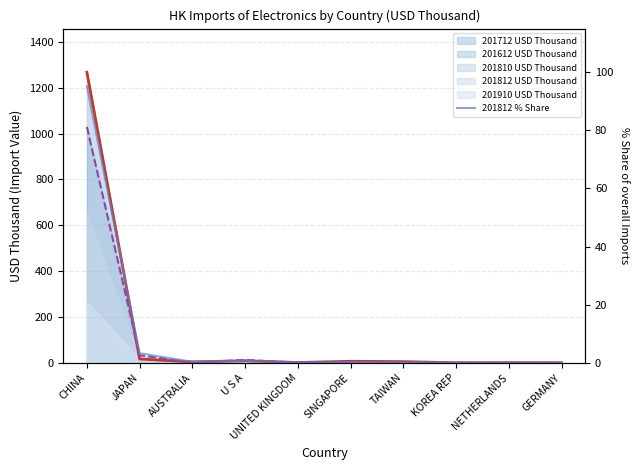

What is the label of the 5th point from the right?

SINGAPORE